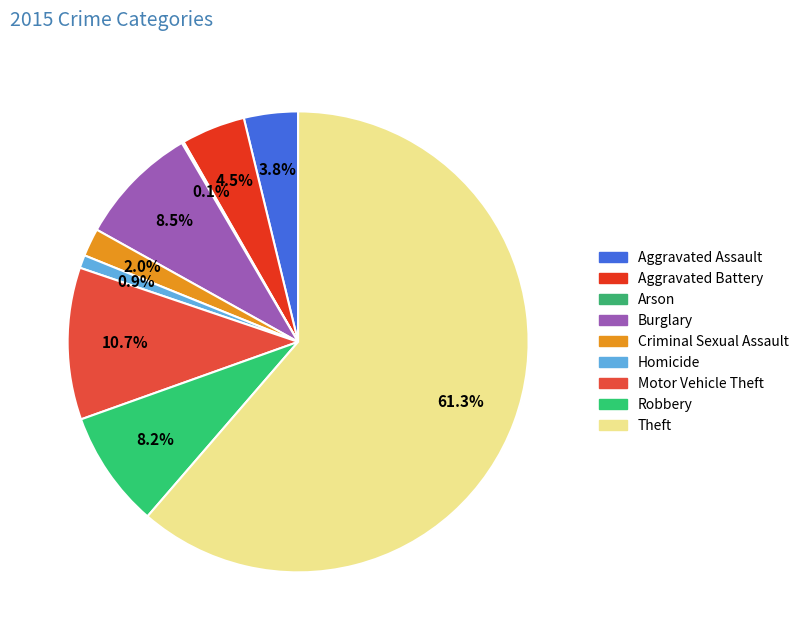

The Aggravated Assault slice represents 4% of the pie. True or false?

True